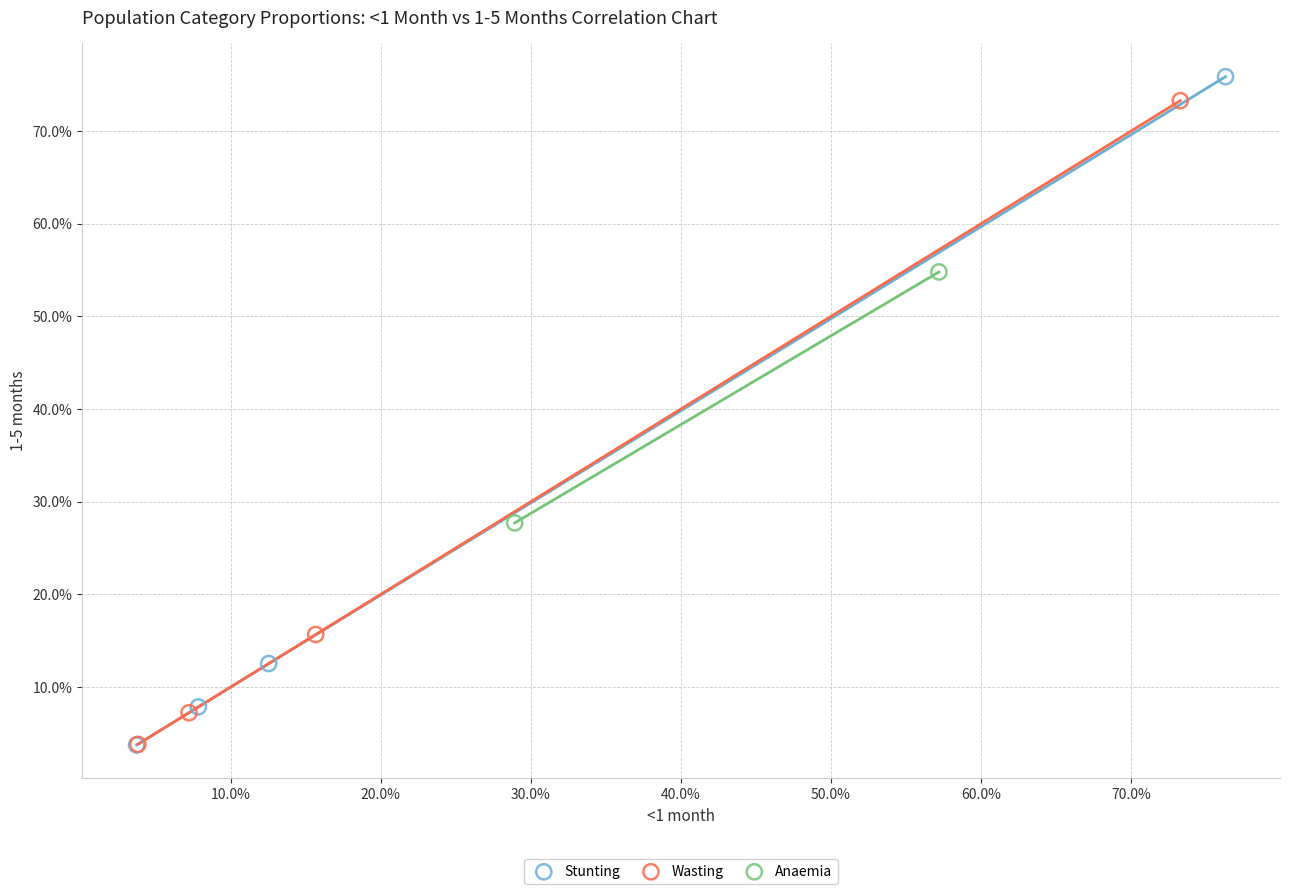

What are all the series names shown in the legend?

Stunting, Wasting, Anaemia